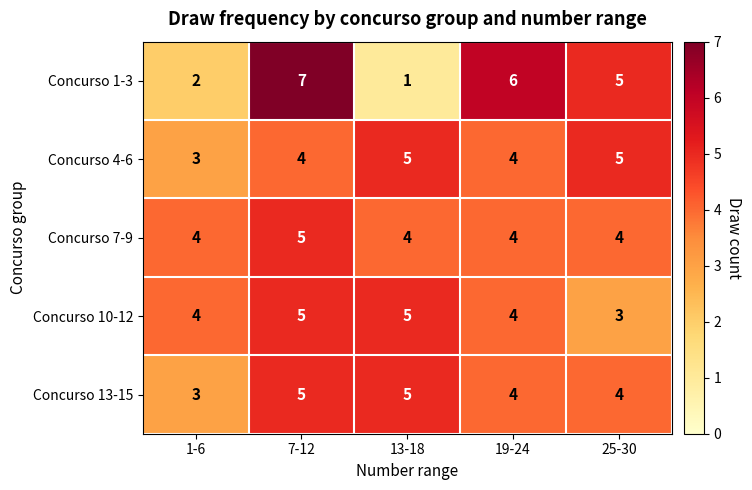

Is the value of Concurso 13-15 at 7-12 greater than the value of Concurso 7-9 at 13-18?

Yes